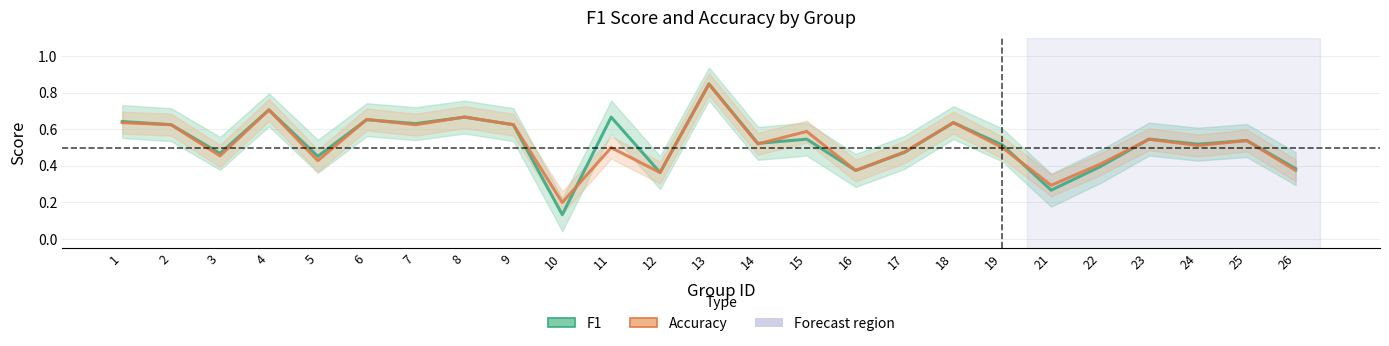

What is the smallest value displayed?

0.1